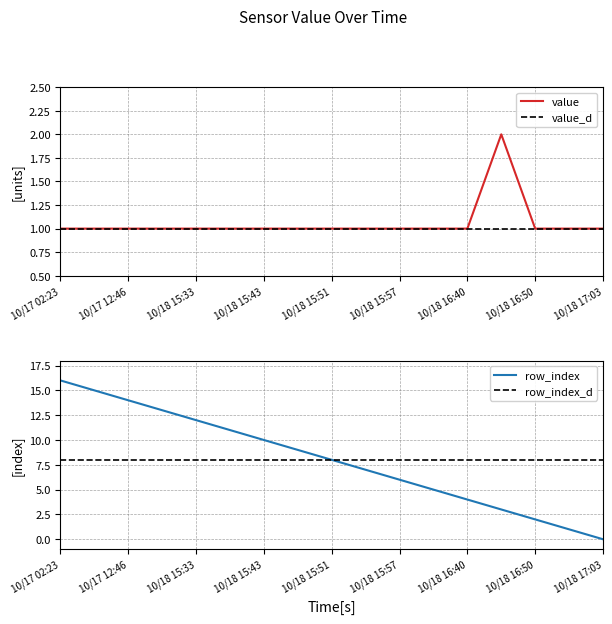

True or false: value has a value of 1 at 10/18 15:57.

True